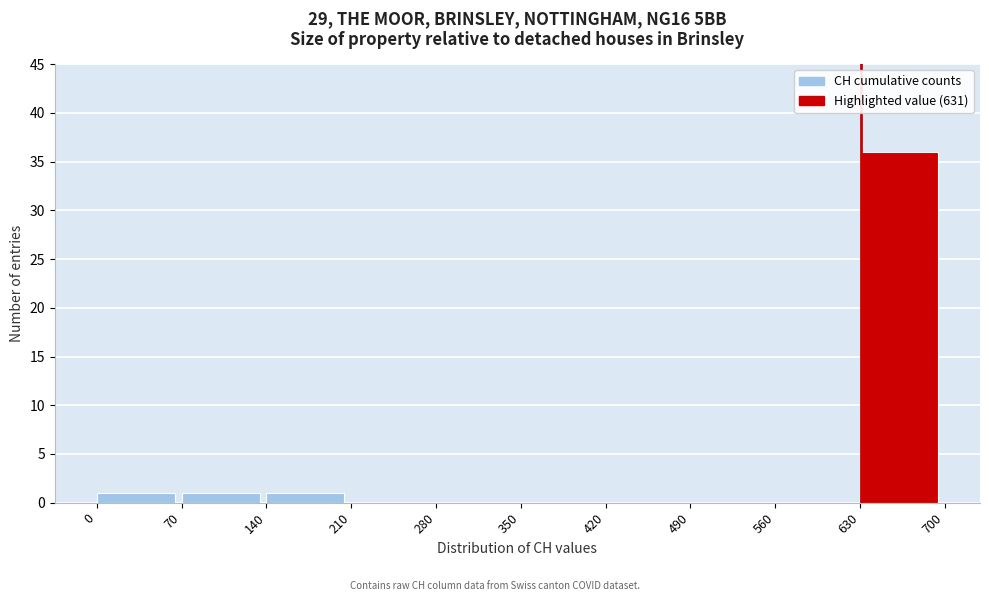

Reading left to right, transcribe this chart: for each bar, give the range it covers on the x-axis and its height. The values are not printed on the chart, so give them approximately, as read against the axis.

0 to 70: 1
70 to 140: 1
140 to 210: 1
210 to 280: 0
280 to 350: 0
350 to 420: 0
420 to 490: 0
490 to 560: 0
560 to 630: 0
630 to 700: 36